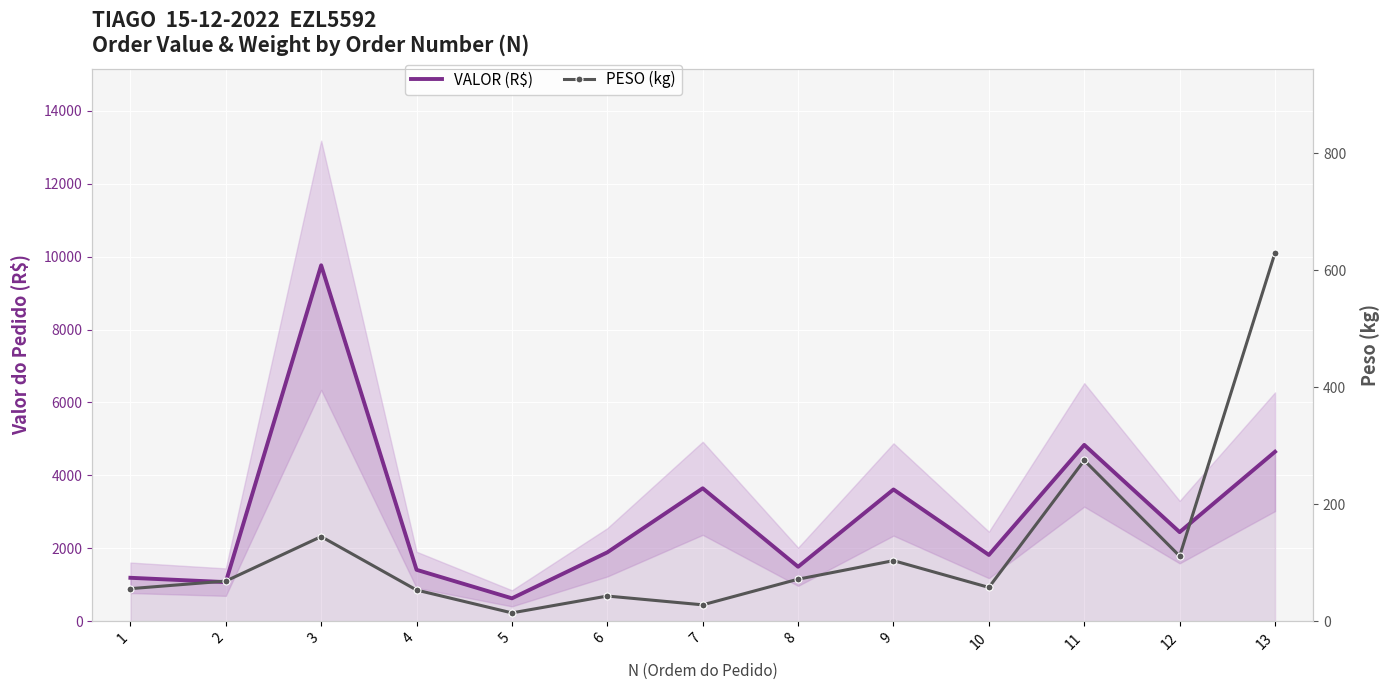

Which series has the largest total across all categories?

VALOR (R$)